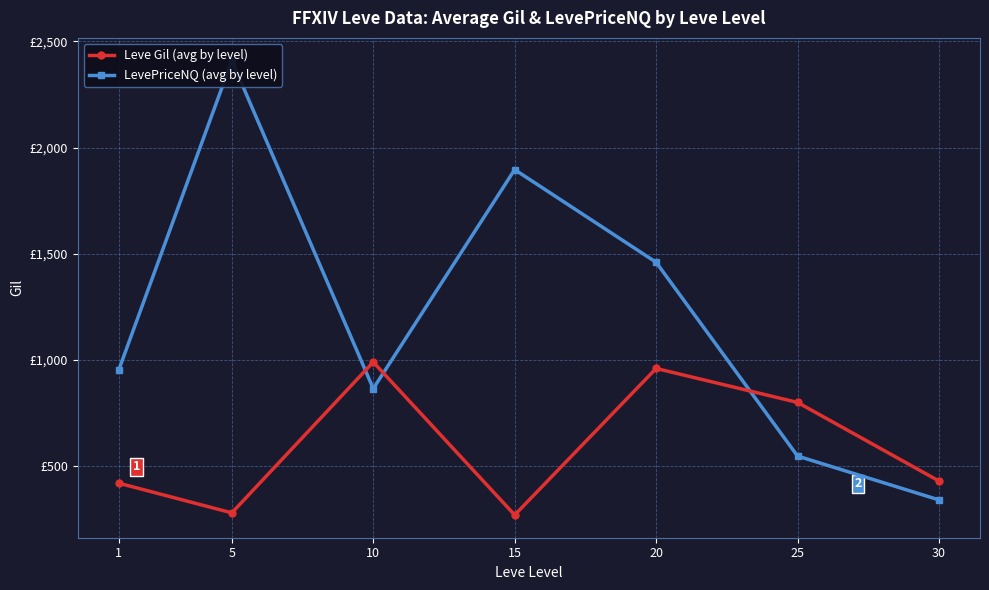

True or false: Leve Gil (avg by level) and LevePriceNQ (avg by level) intersect in this chart.

True